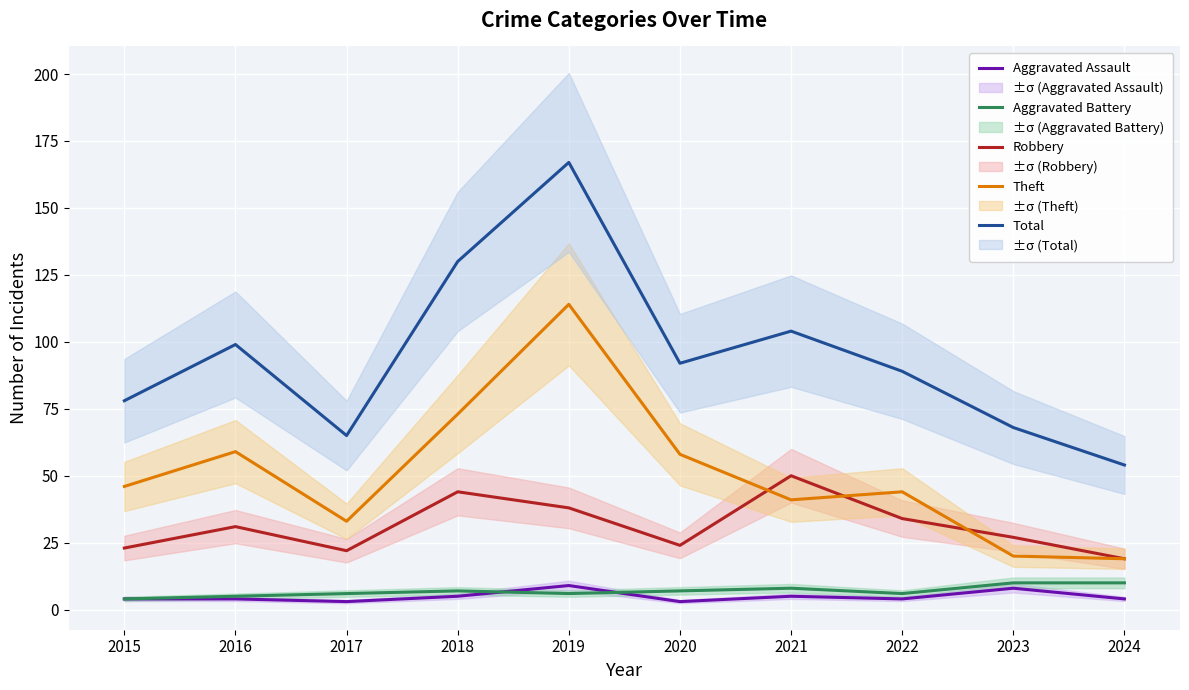

True or false: Aggravated Battery and Total intersect in this chart.

False